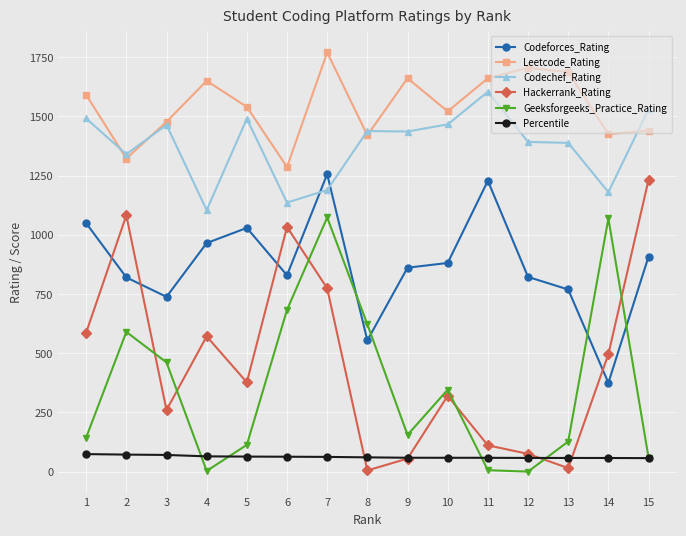

True or false: Hackerrank_Rating has a value of 1082.0 at 2.

True